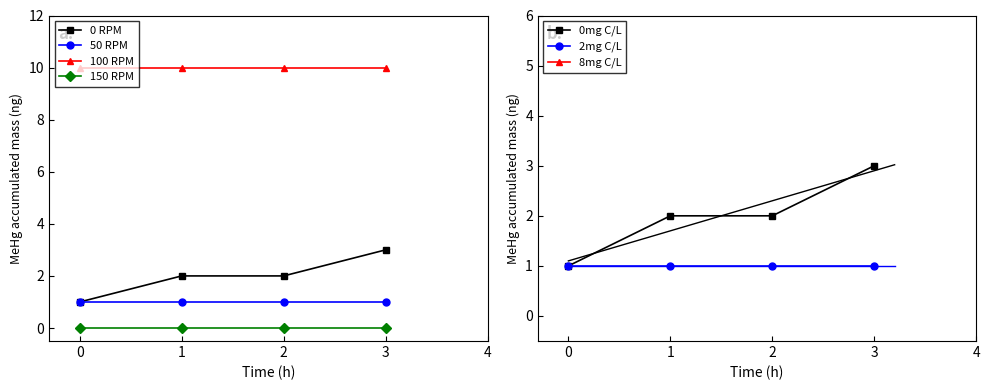

What is the value of the total point at the 4th from the left?

1